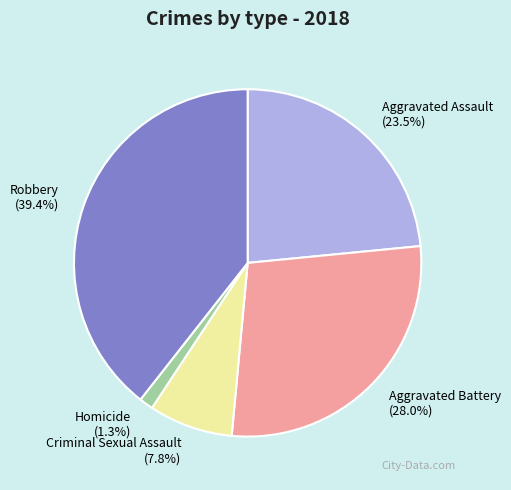

To the nearest percent, what is the difference between the Robbery and Criminal Sexual Assault slice percentages?

32%